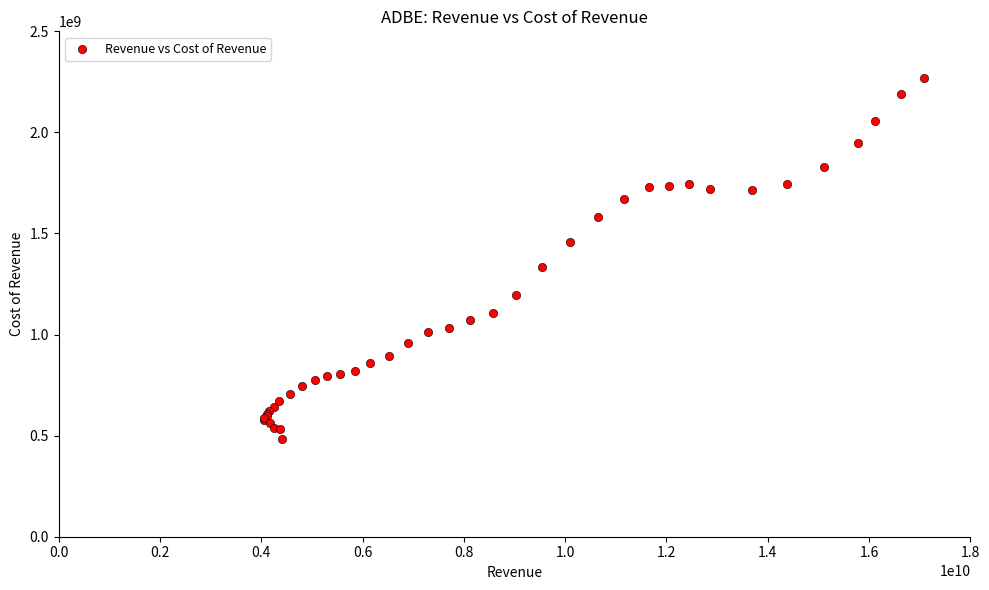

What Y value in the scatter plot is closest to 1377391000?

1333098000